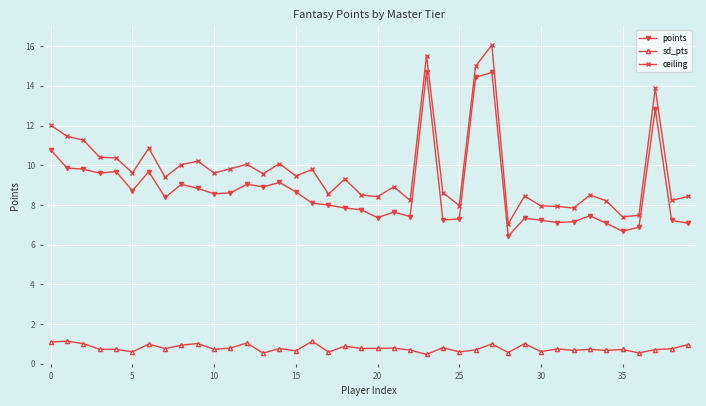

True or false: sd_pts has more than 0 points higher than both neighbors.

True